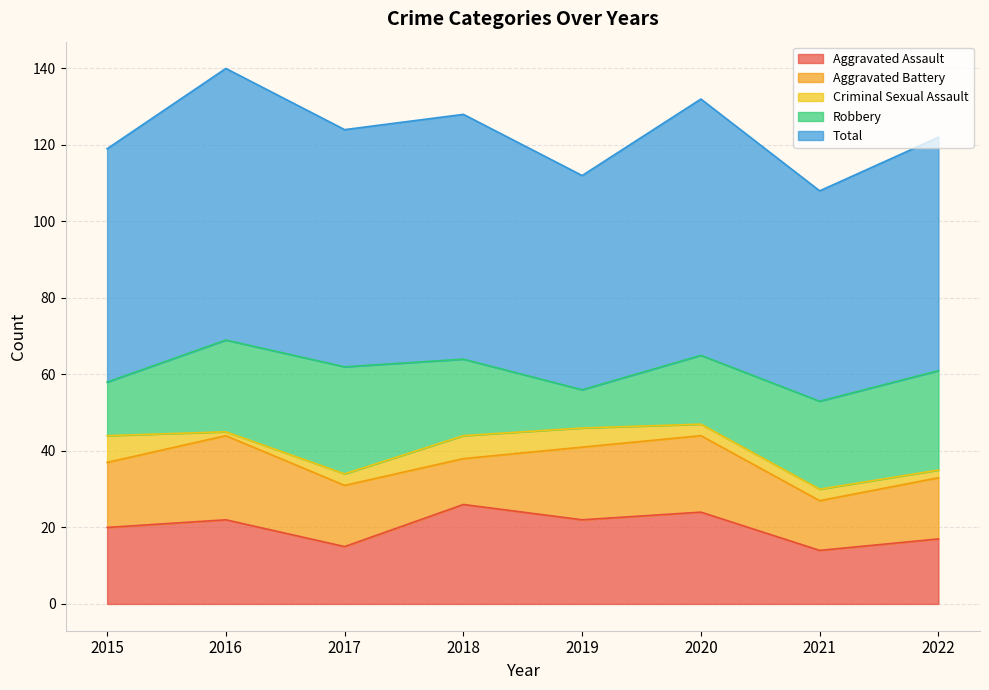

What is the value of the Aggravated Battery point at the 1st from the left?

17